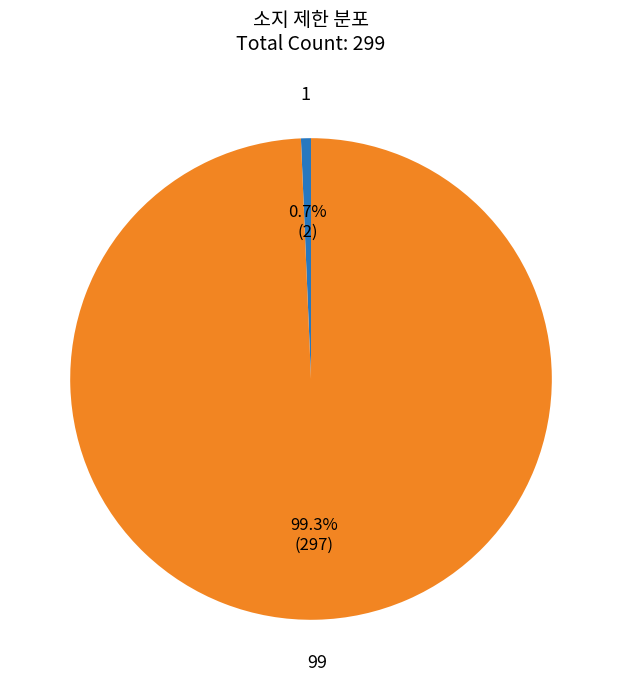

Is there a majority slice in this chart?

Yes